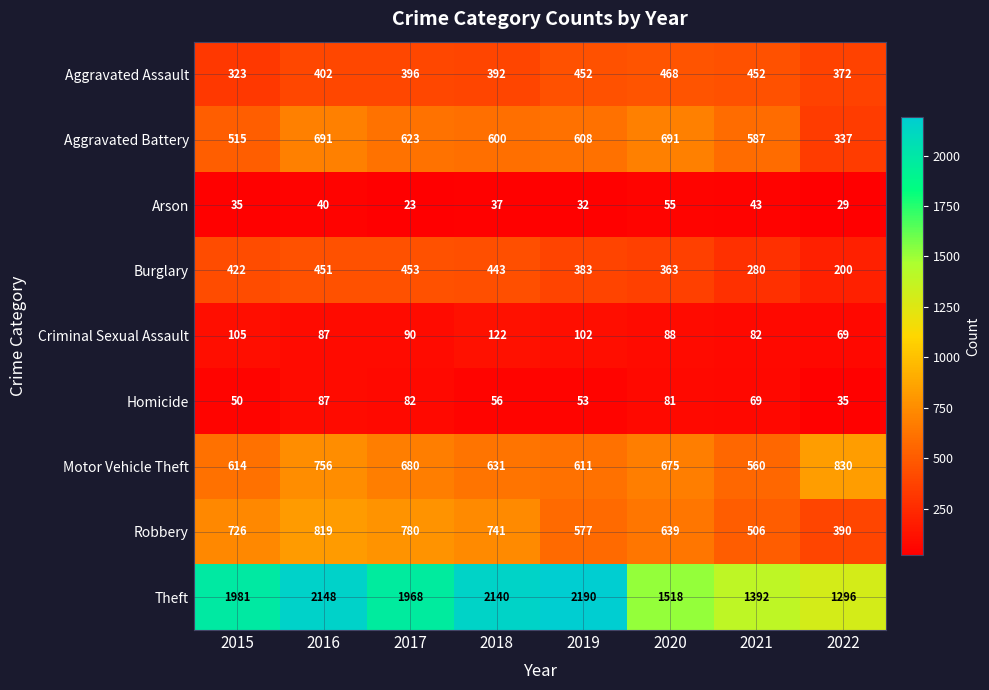

What is the approximate value of Homicide at 2018, to the nearest 10?

60